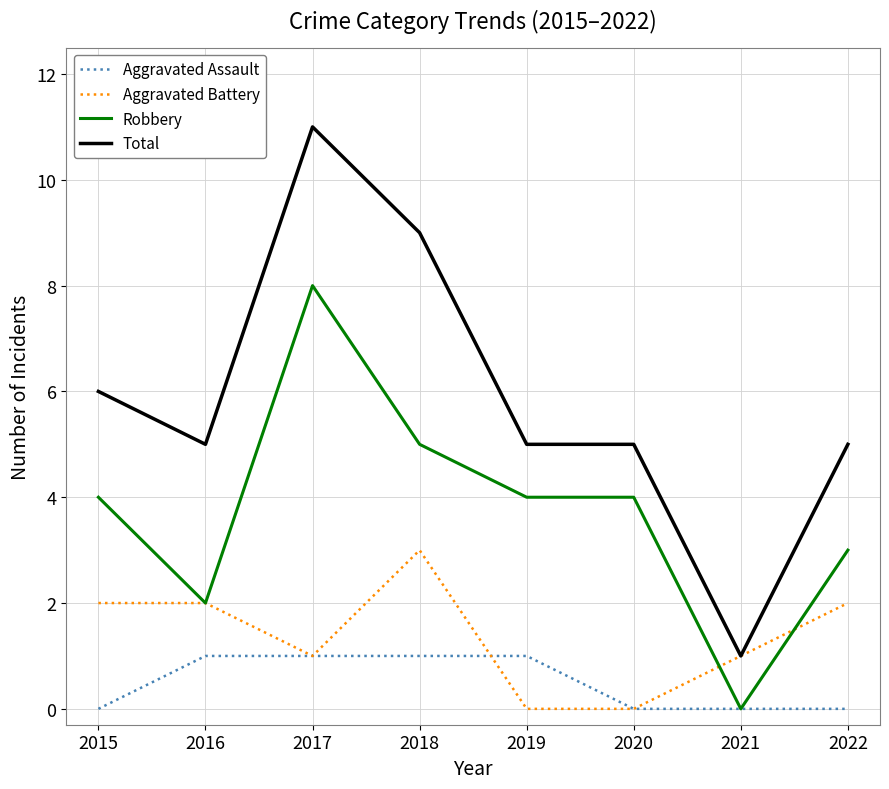

Which label corresponds to the largest value in the chart?

2017